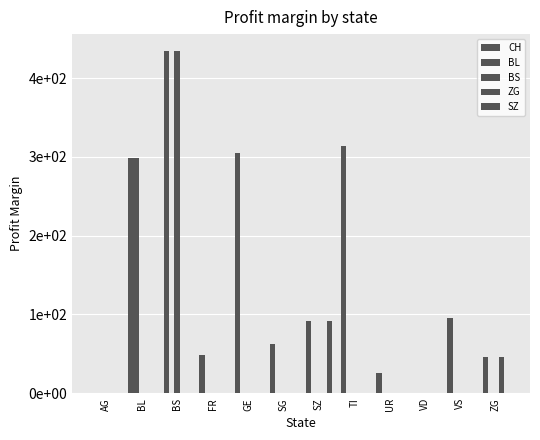

Reading left to right, extract all data points from this chart.

CH: AG=0	BL=298	BS=434	FR=49	GE=305	SG=62	SZ=92	TI=314	UR=26	VD=0	VS=95	ZG=46
BL: AG=0	BL=298	BS=0	FR=0	GE=0	SG=0	SZ=0	TI=0	UR=0	VD=0	VS=0	ZG=0
BS: AG=0	BL=0	BS=434	FR=0	GE=0	SG=0	SZ=0	TI=0	UR=0	VD=0	VS=0	ZG=0
ZG: AG=0	BL=0	BS=0	FR=0	GE=0	SG=0	SZ=0	TI=0	UR=0	VD=0	VS=0	ZG=46
SZ: AG=0	BL=0	BS=0	FR=0	GE=0	SG=0	SZ=92	TI=0	UR=0	VD=0	VS=0	ZG=0